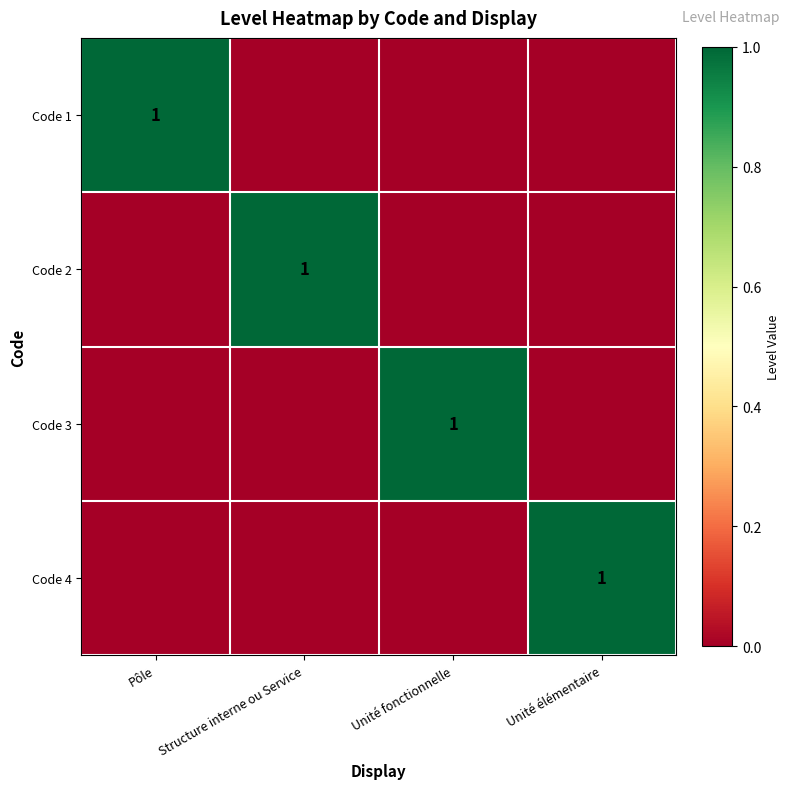

The Code 3 series shows 2 at Unité fonctionnelle. True or false?

False